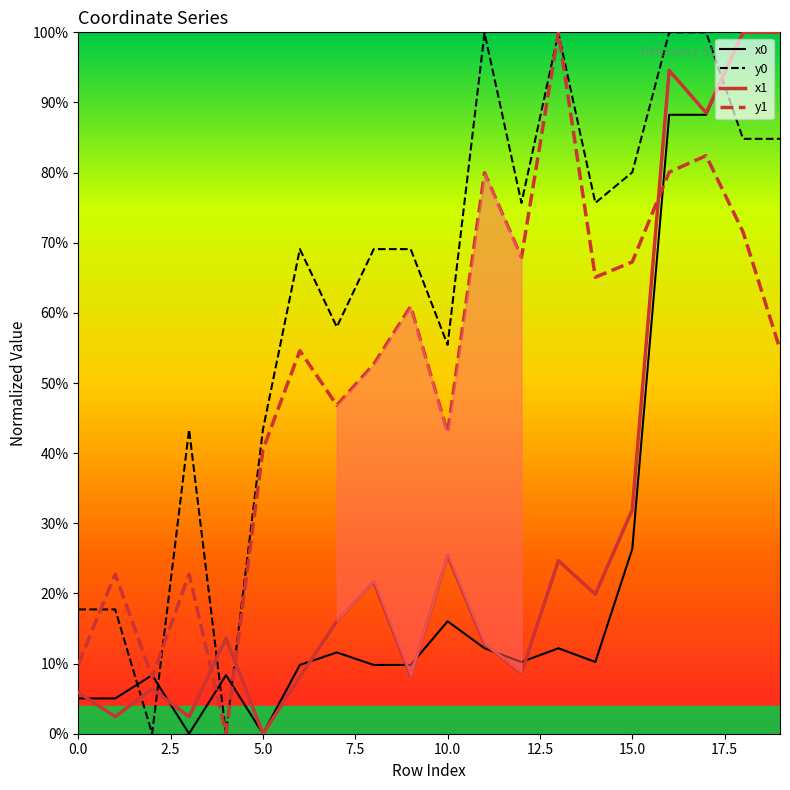

True or false: x1 has a value of 2.4 at 3.

True